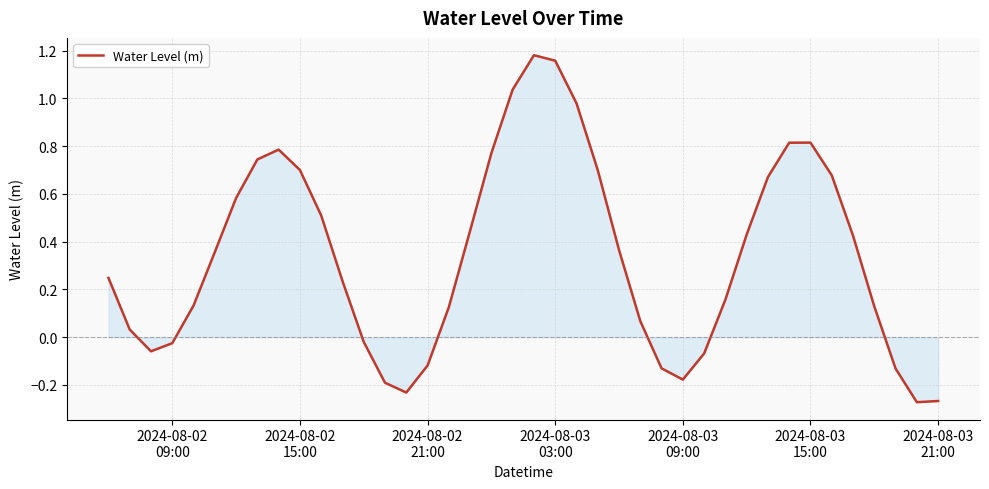

What is the difference between the maximum and minimum values?

1.5